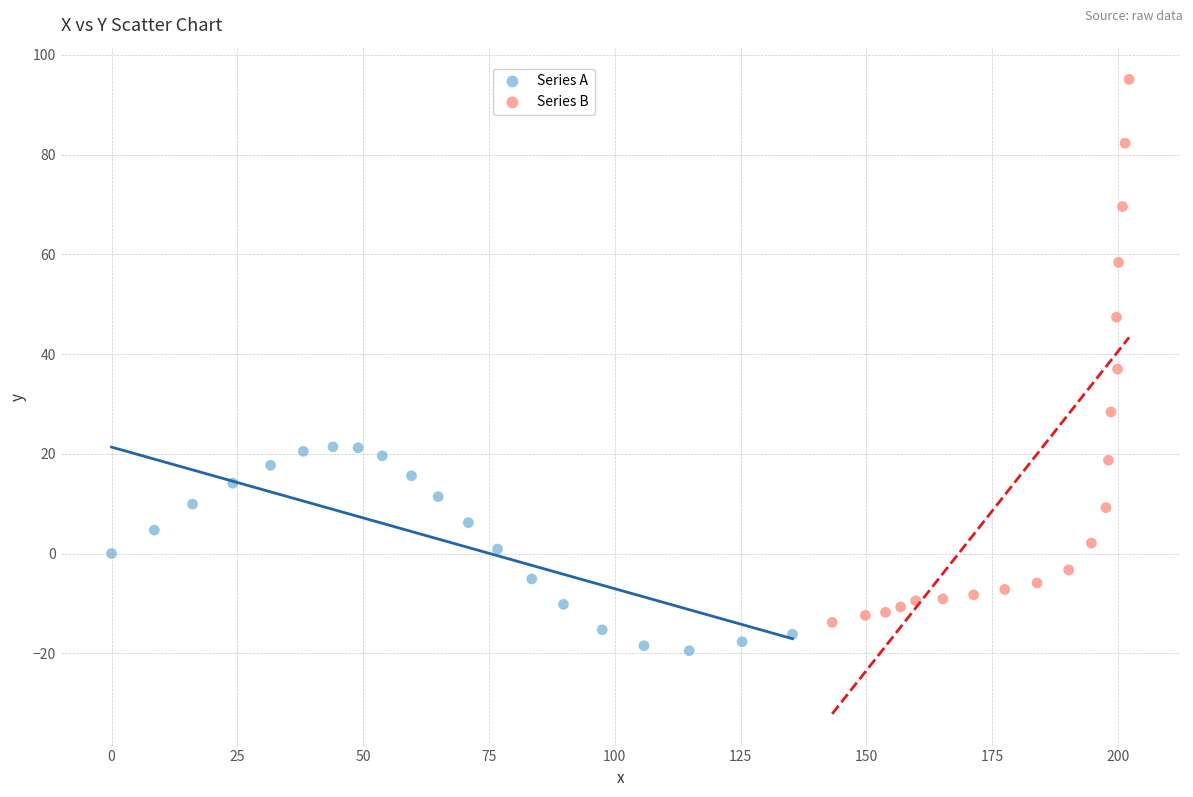

Which series has the largest Y range (max minus min)?

Series B